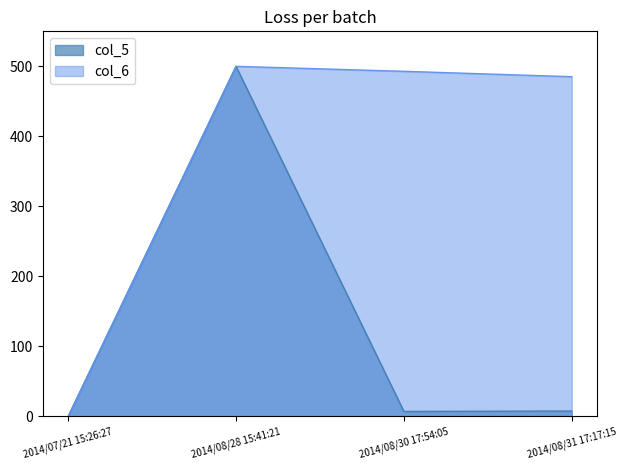

Which has a higher value, 2014/08/31 17:17:15 or 2014/08/28 15:41:21?

2014/08/28 15:41:21